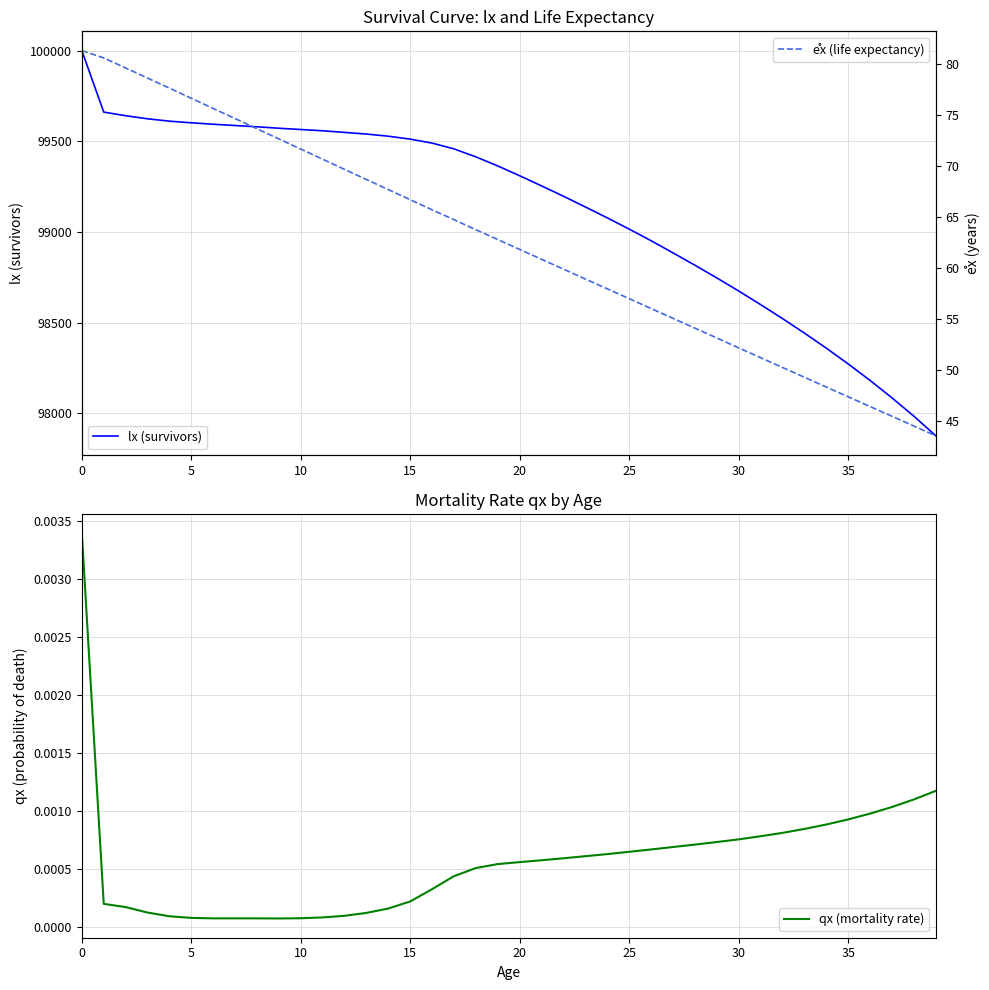

Which series has the widest spread of values?

lx (survivors)